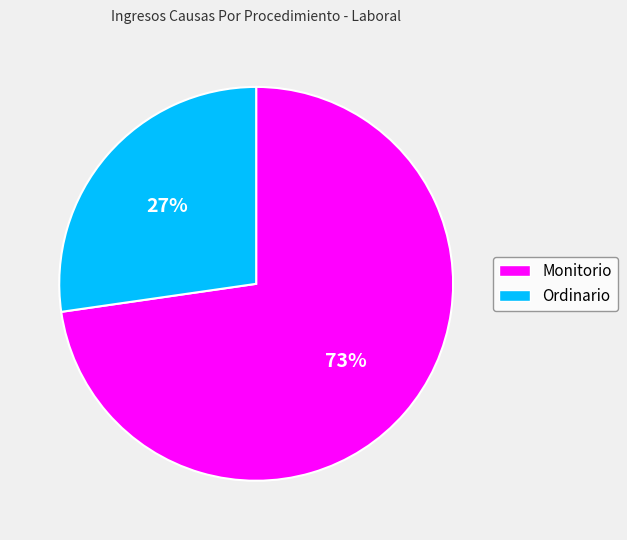

What is the largest slice in the pie chart?

Monitorio